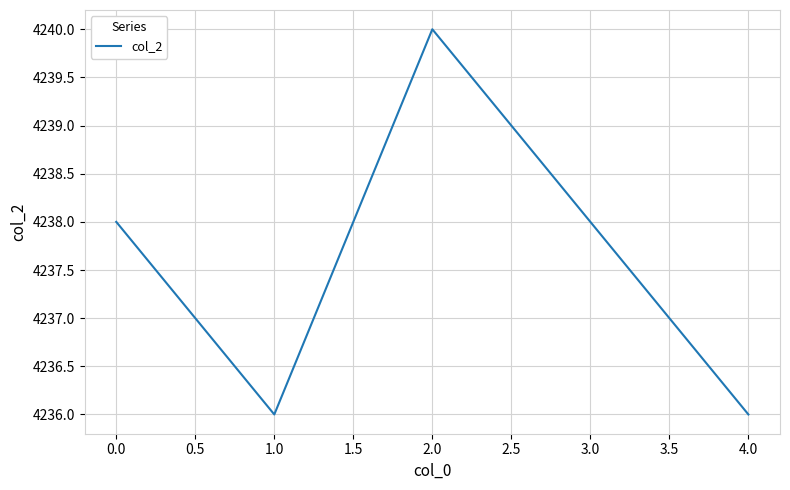

The chart shows a value of 4236 at 4.0. True or false?

True